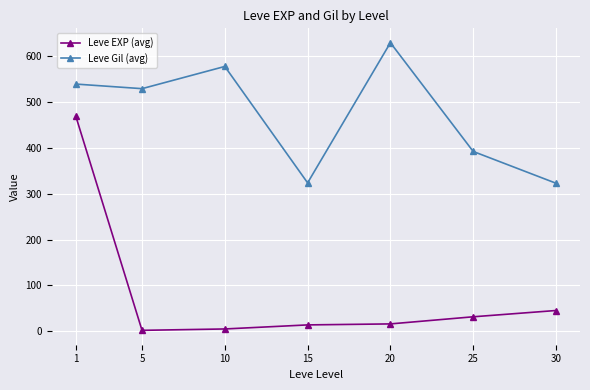

What is the difference between the maximum and minimum values in the Leve EXP (avg) series?

466.2